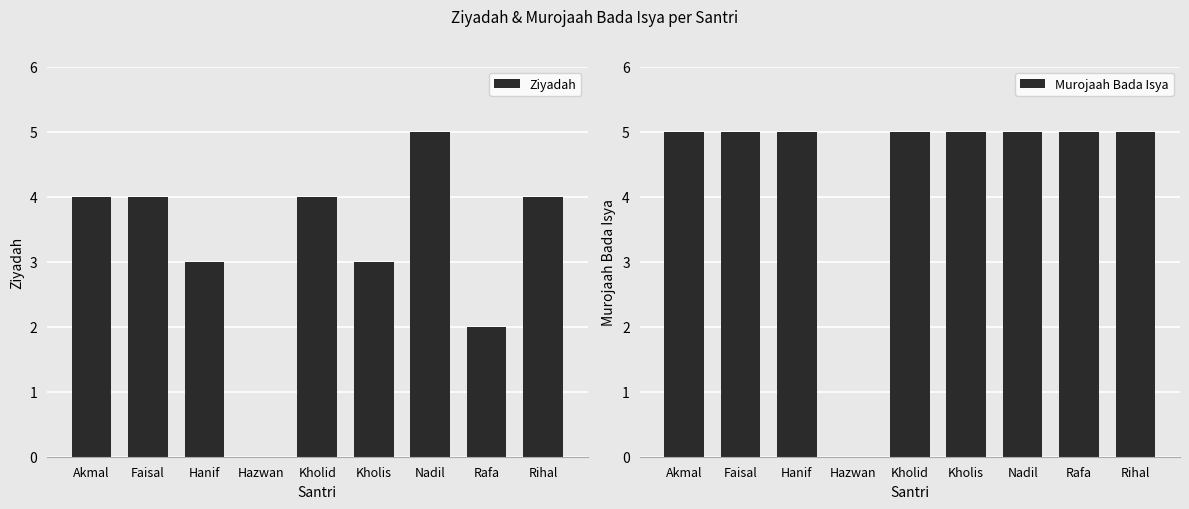

What is the spread (max minus min) of values at Faisal?

1